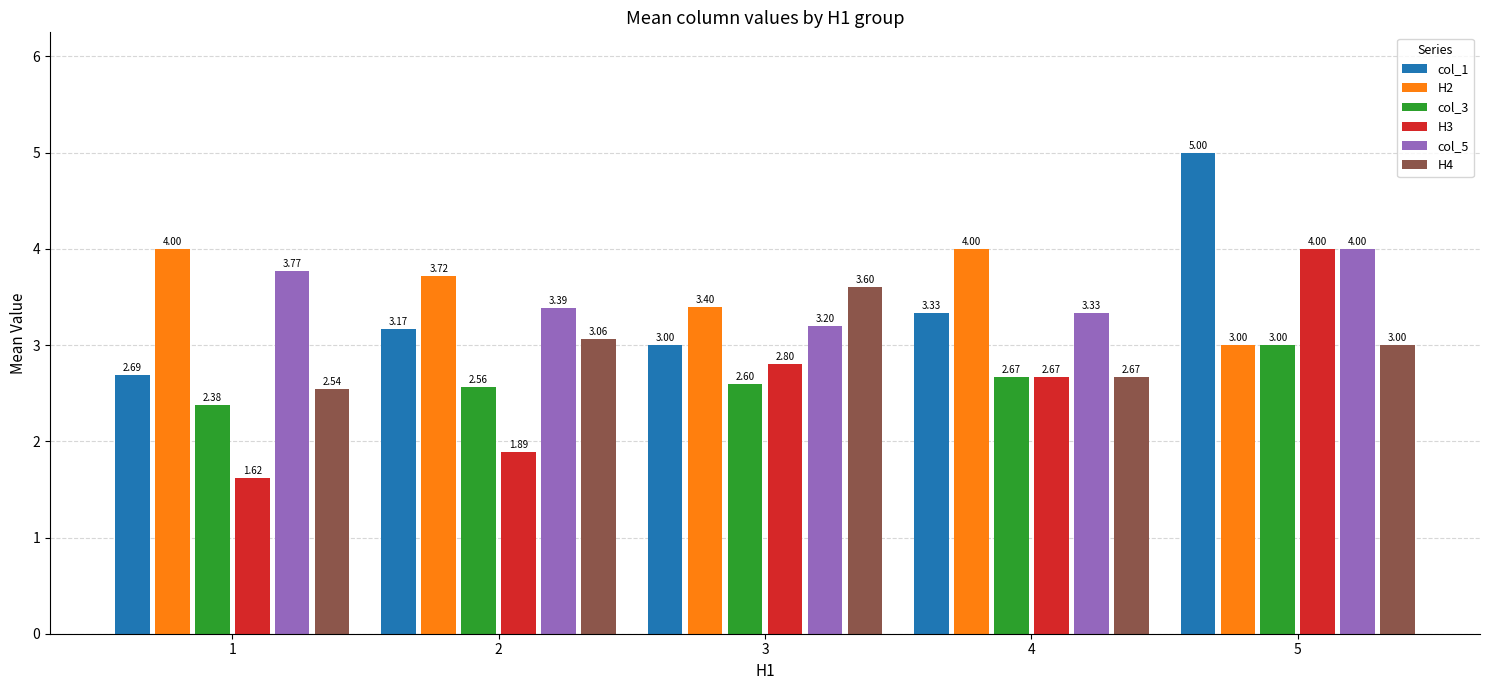

What is the total value across all series at 4?

18.7